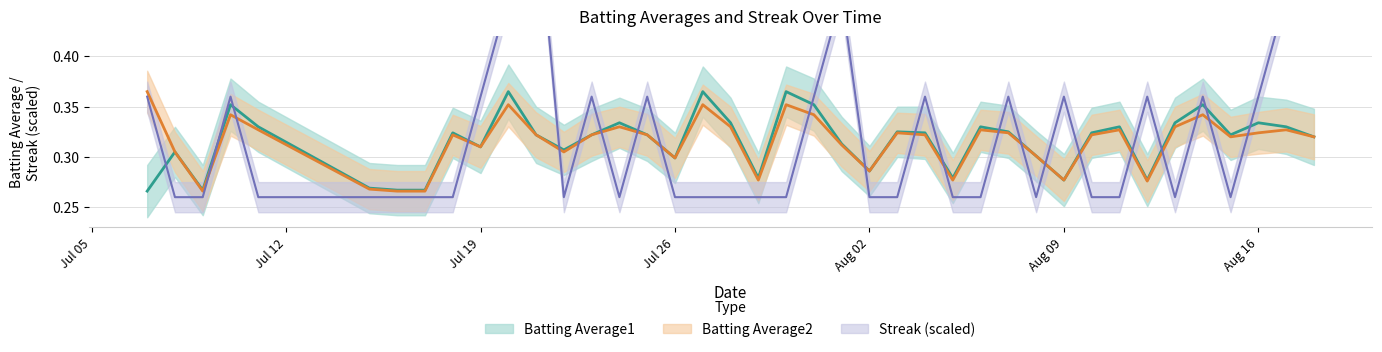

Is the value of Batting Average2 at 2010-08-09 greater than the value of Batting Average1 at 2010-08-15?

No